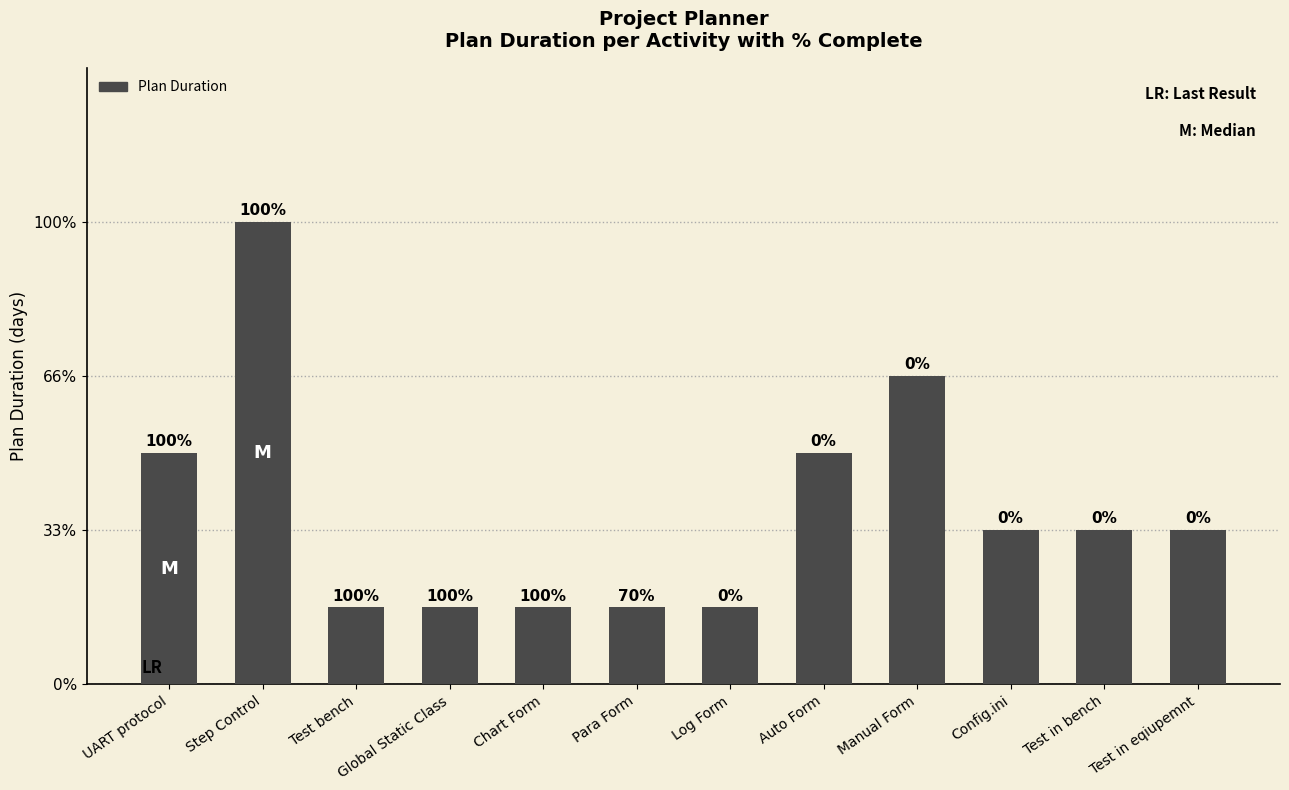

What is the average value?

2